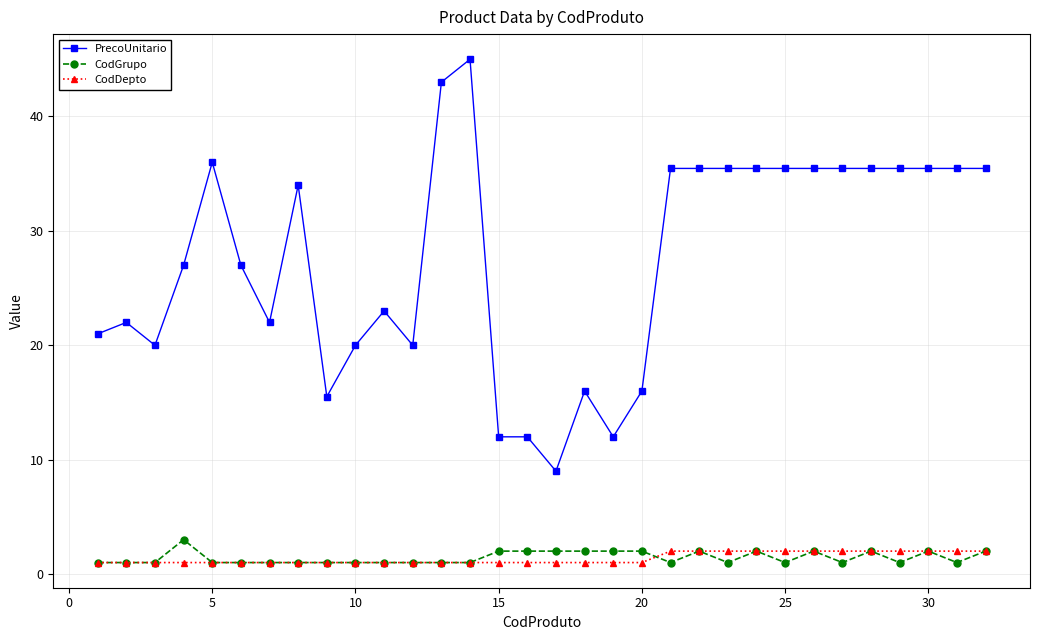

What is the value of the PrecoUnitario point at the 25th from the left?

35.5